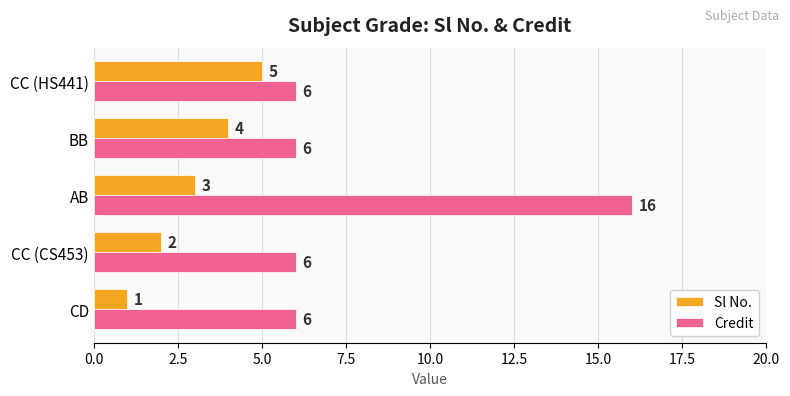

At which label does Sl No. reach its minimum?

CD